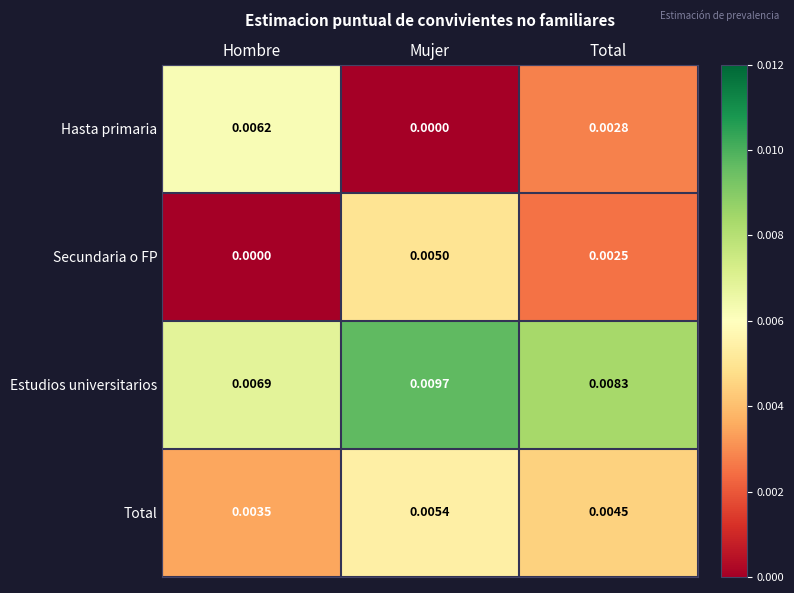

Where is Estudios universitarios nearest to the value 0?

Hombre